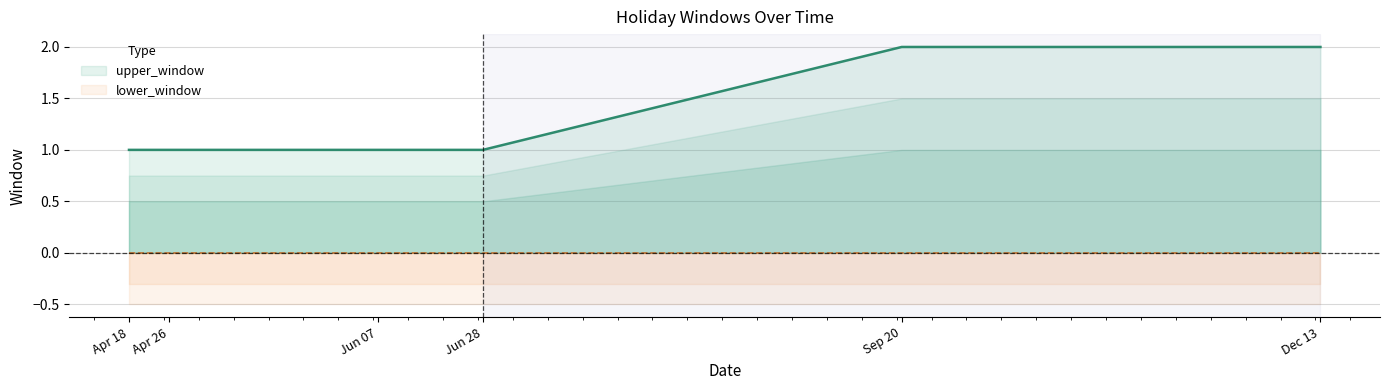

True or false: upper_window has a value of 2 at Apr 26.

False